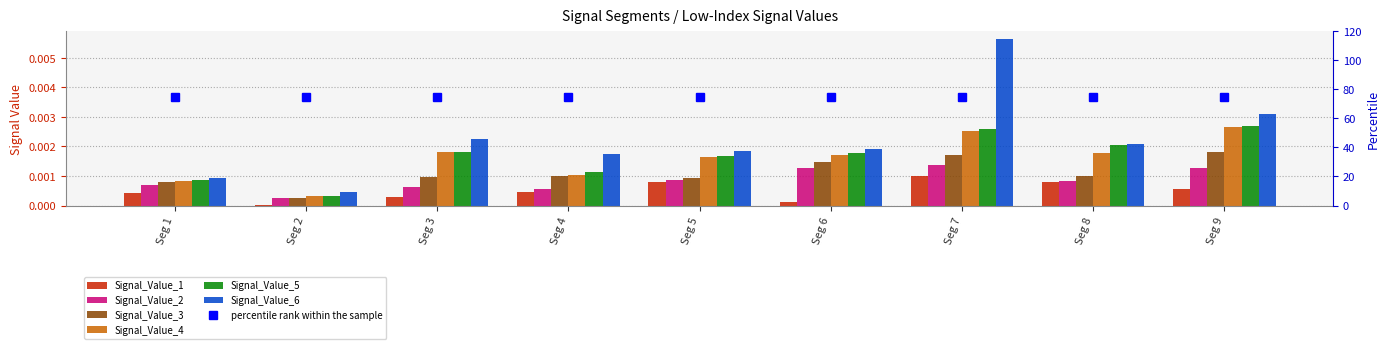

Is the value of Signal_Value_4 at signal segment 3 greater than the value of Signal_Value_6 at signal segment 1?

Yes